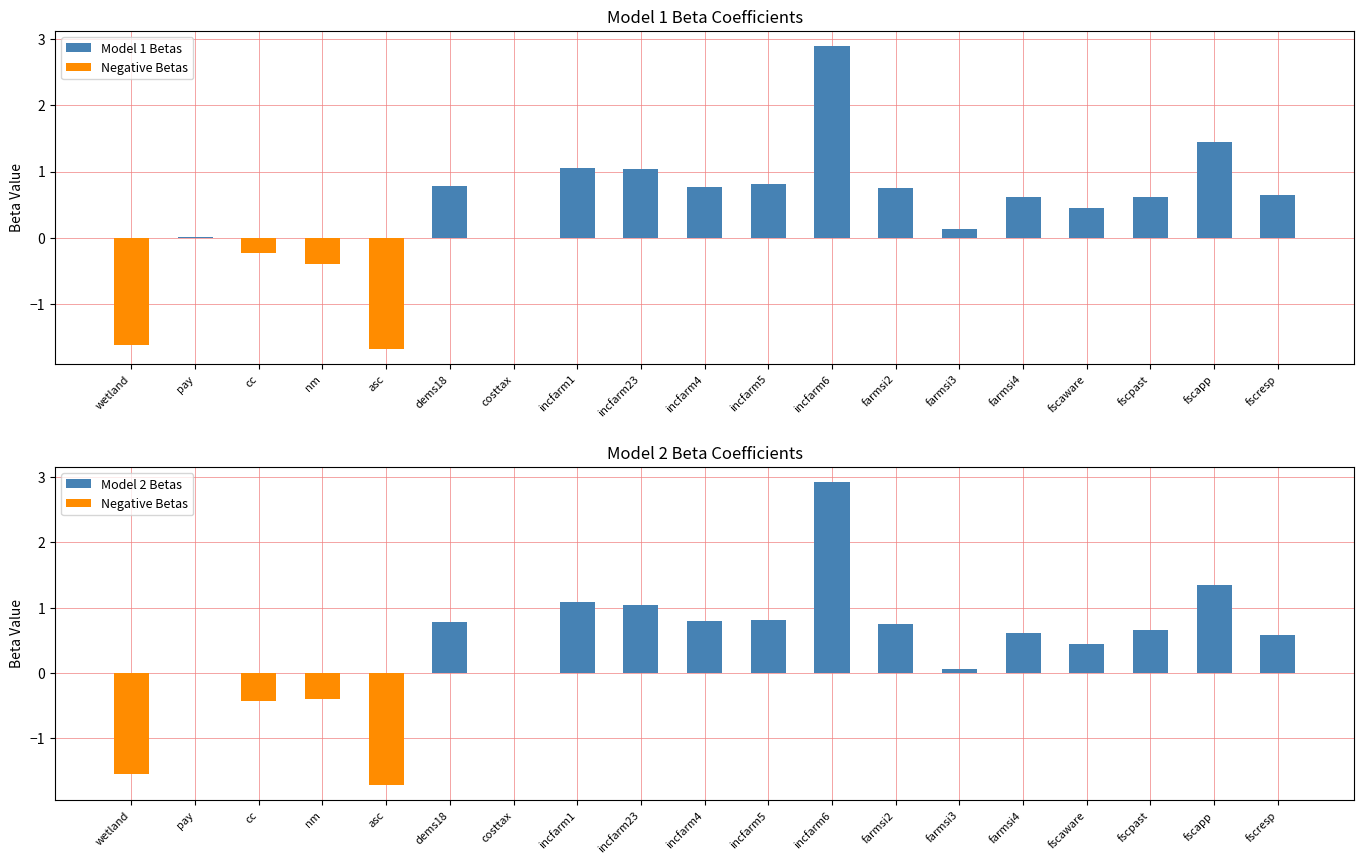

At how many categories does at least one series exceed 0?

14